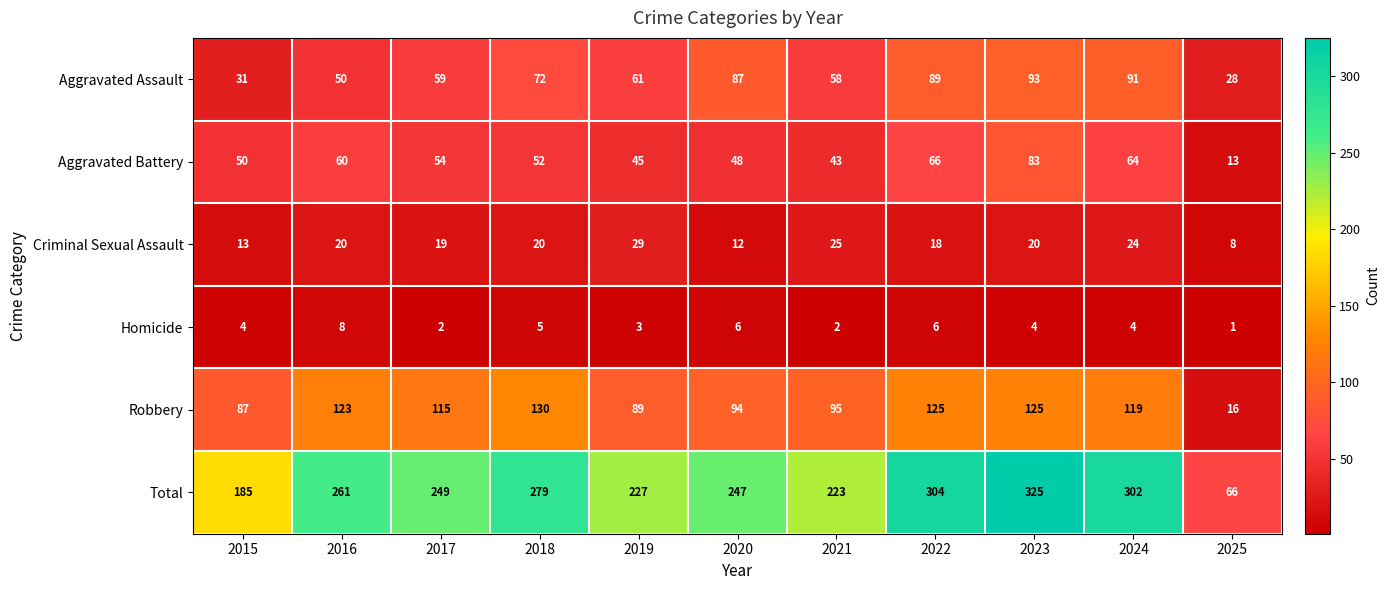

Between 2018 and 2019, which series saw the biggest shift?

Total